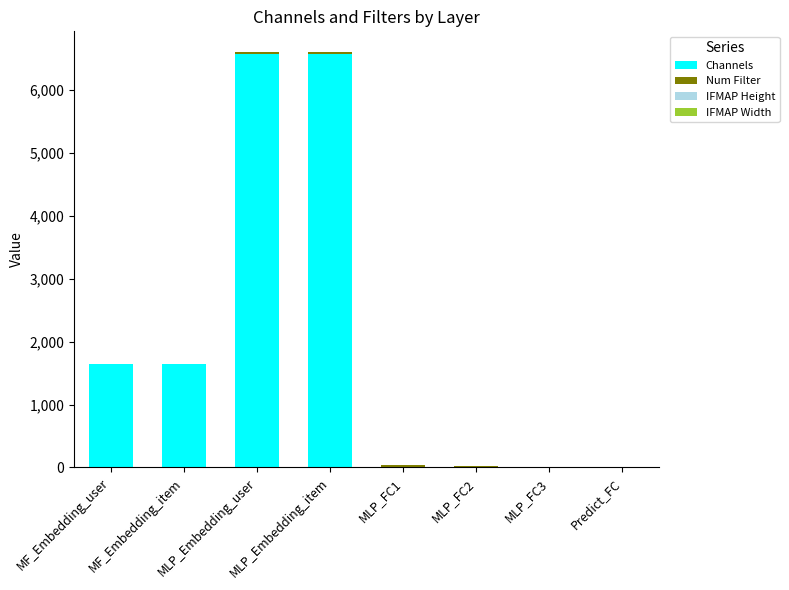

What is the sum of all Channels values?

16437